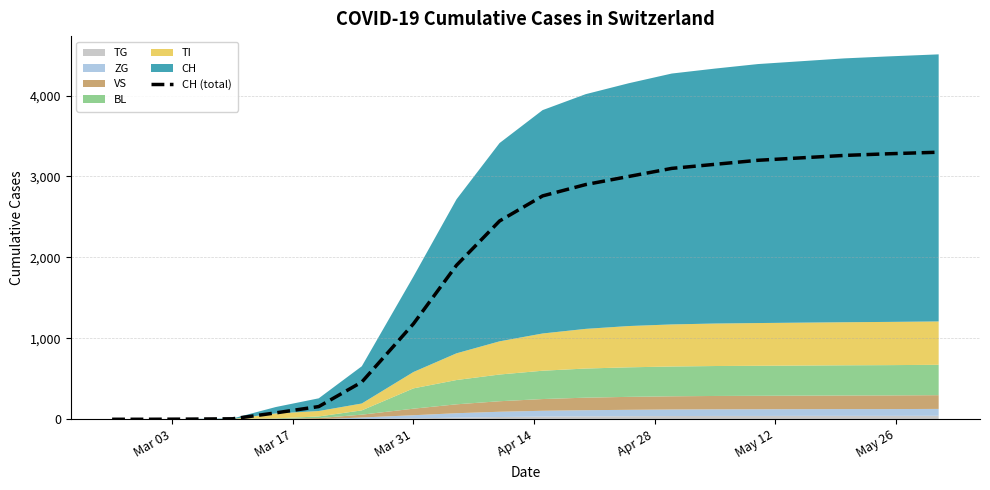

What is the sum of all values?

37417